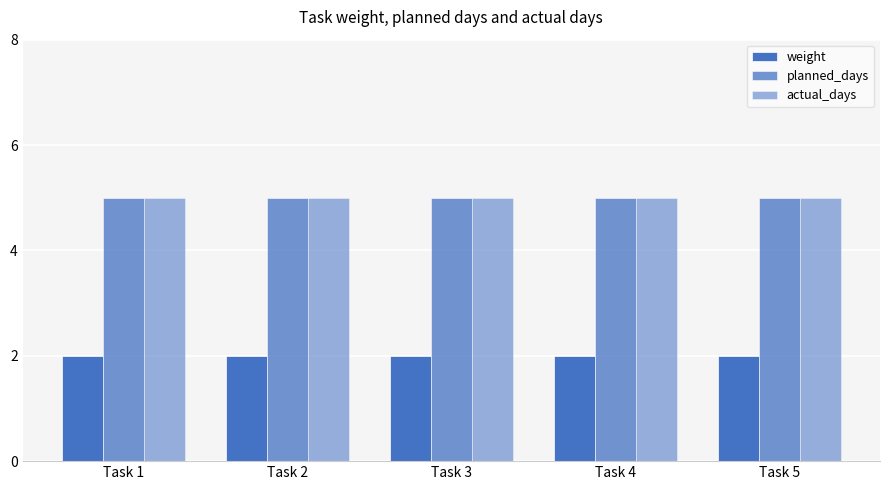

Are the bars horizontal?

No